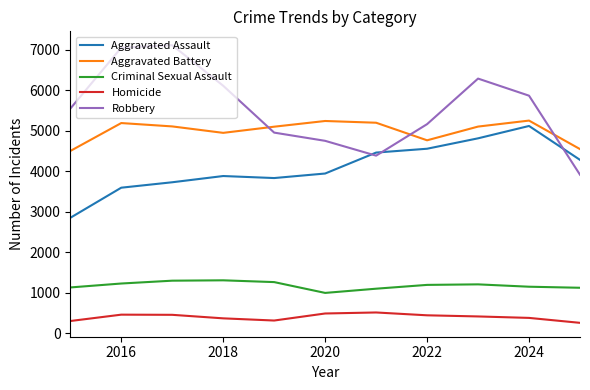

Which series has the largest total across all categories?

Robbery